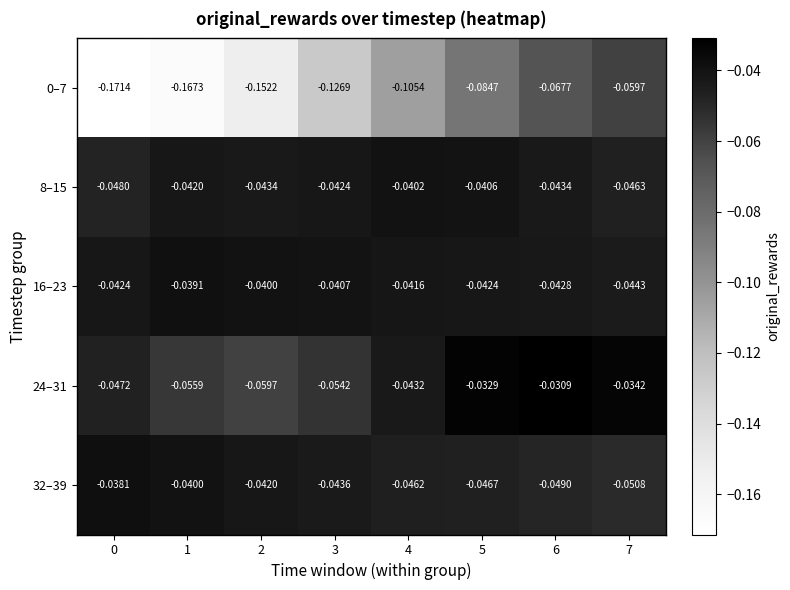

Between 5 and 7, which series saw the biggest shift?

0–7